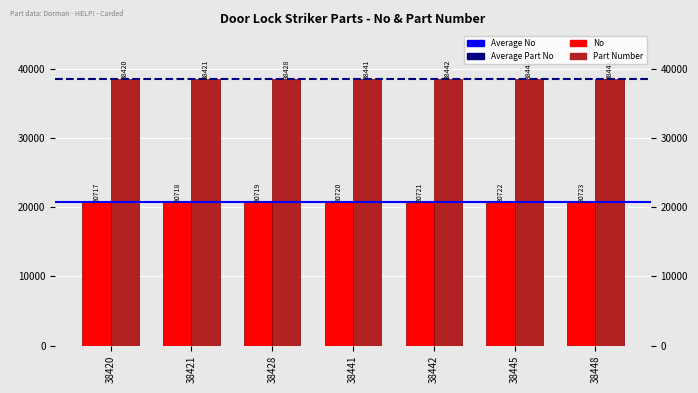

At which category does the chart reach its peak across all series?

38448